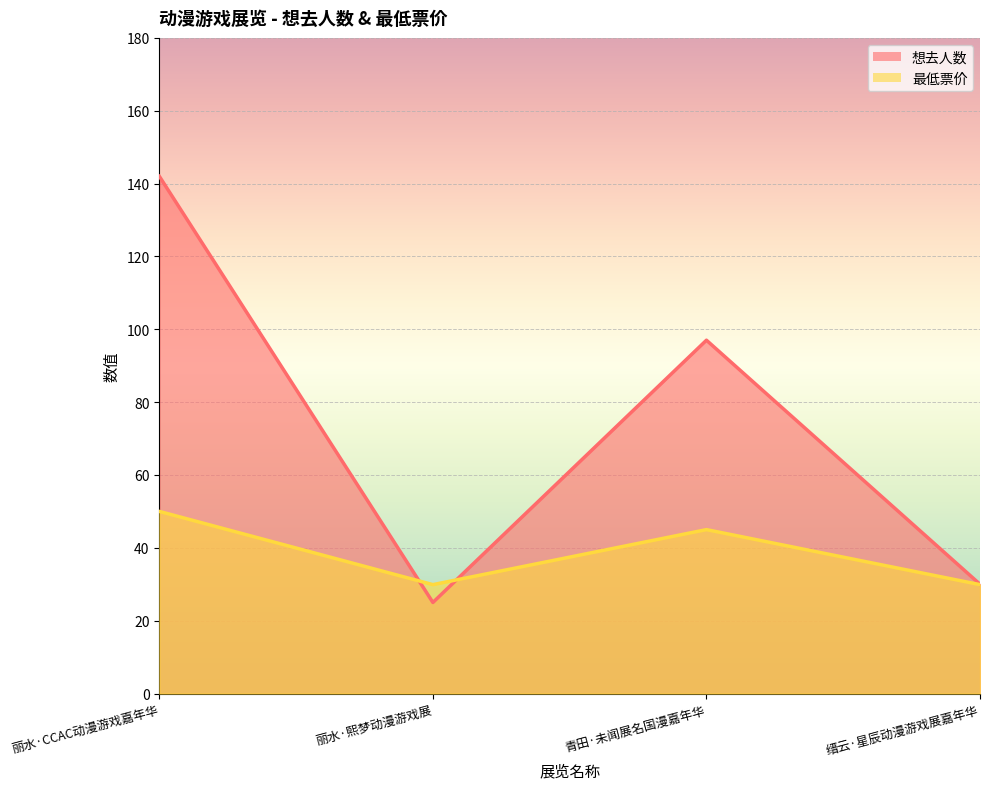

Which series has the largest range (max minus min)?

想去人数